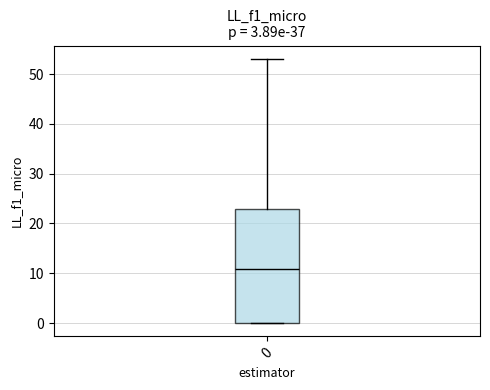

Read this box plot against the y-axis: the position of the median line, the range covered by the box, and the ends of both whiskers. The values are not printed on the chart, so give them approximately, as read against the axis.

median 11, box 0 to 23, whiskers 0 to 53